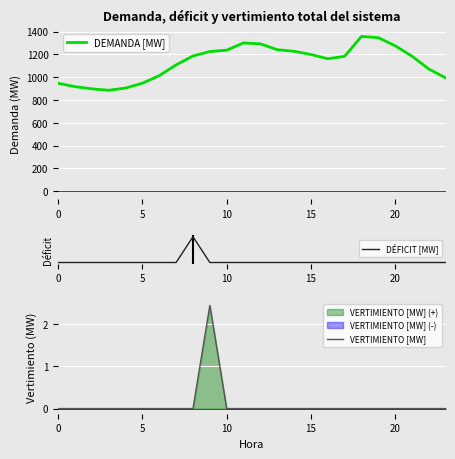

True or false: DEMANDA [MW] and DÉFICIT [MW] intersect in this chart.

False